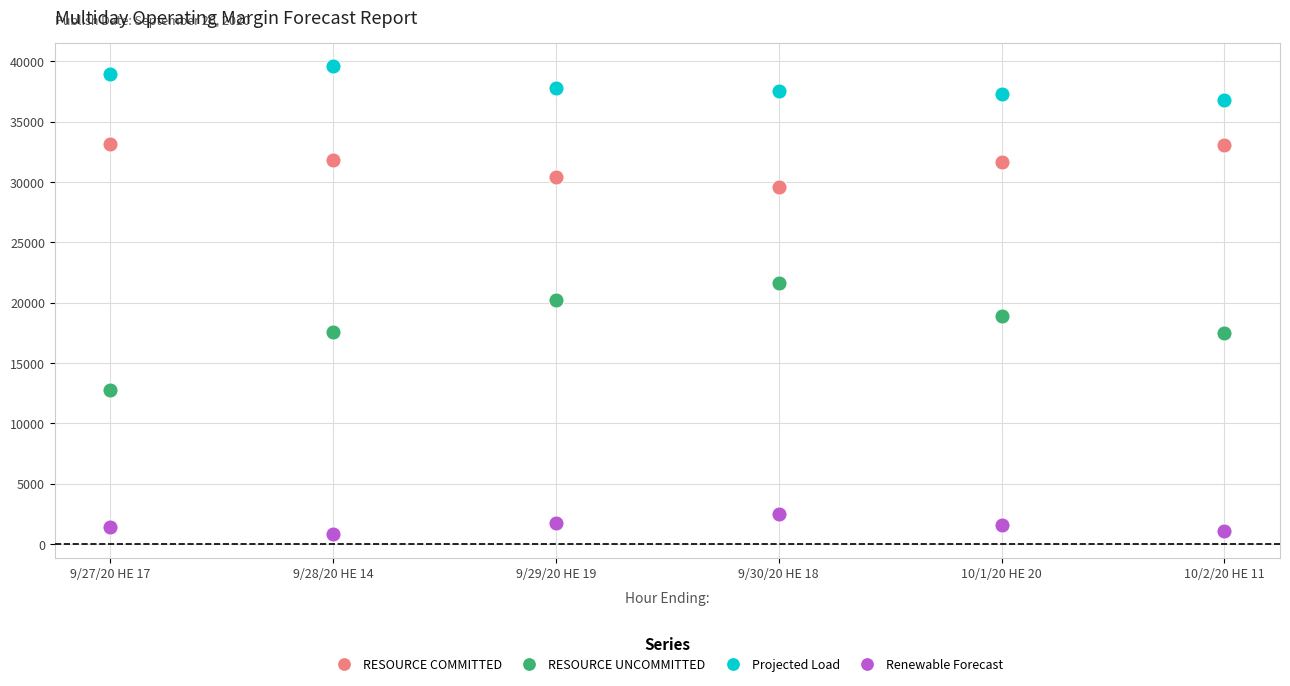

Which series contains the lowest Y value?

Renewable Forecast